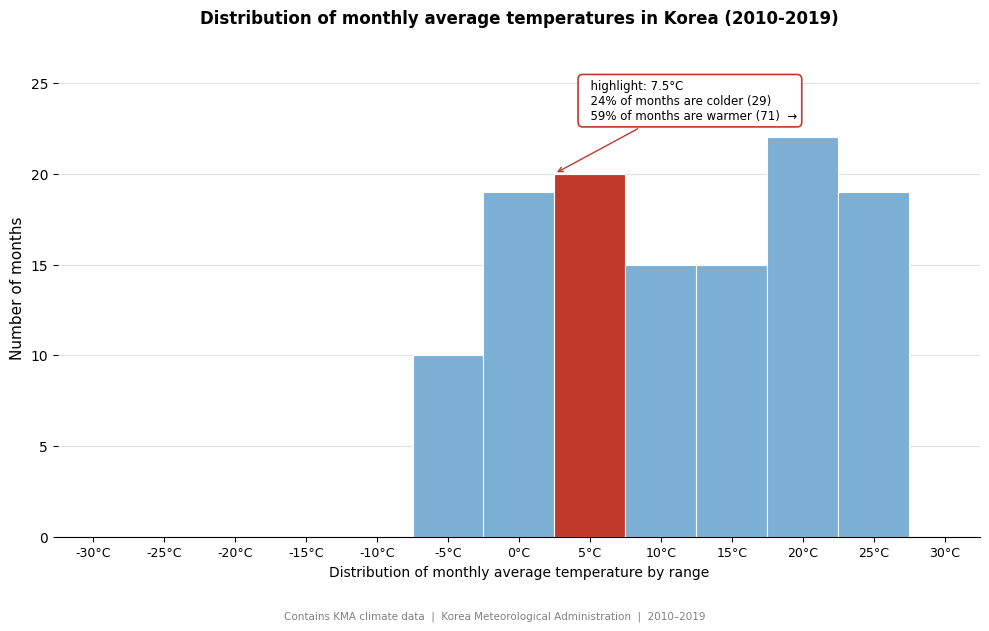

Reading left to right, transcribe all the data shown in this chart.

-30°C=0	-25°C=0	-20°C=0	-15°C=0	-10°C=0	-5°C=10	0°C=19	5°C=20	10°C=15	15°C=15	20°C=22	25°C=19	30°C=0